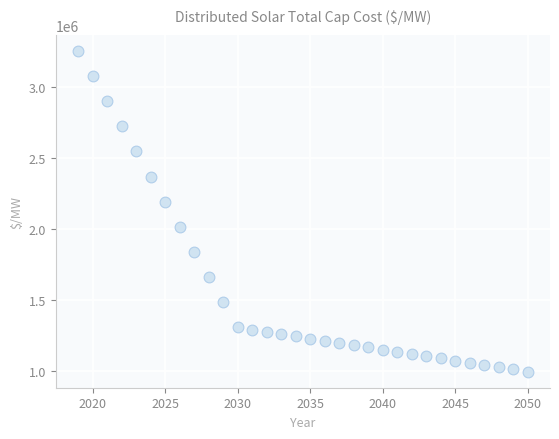

What Y value in the scatter plot is closest to 2126834?

2193767.9